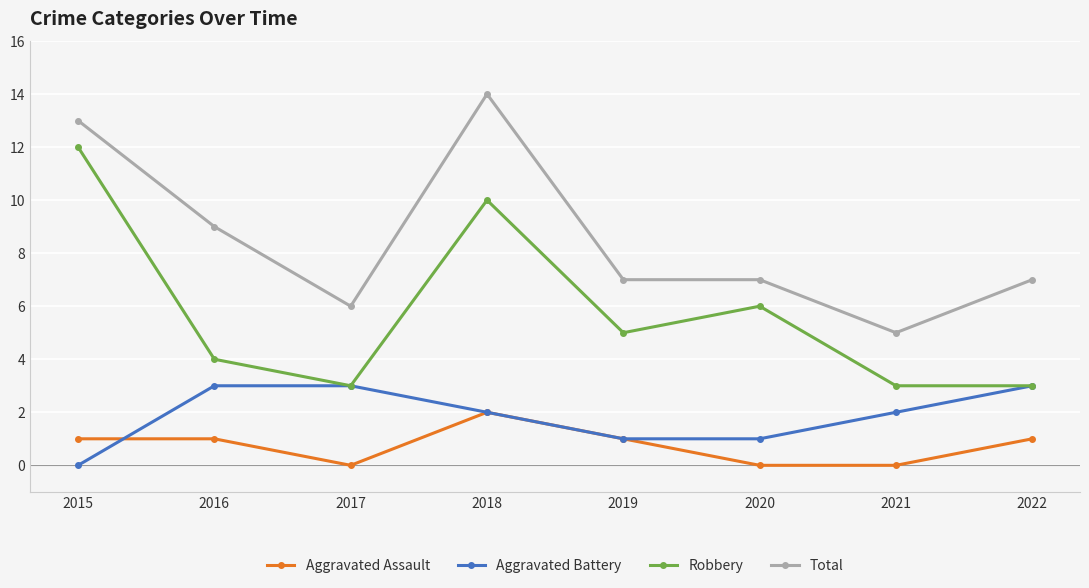

What is the spread (max minus min) of values at 2018?

12